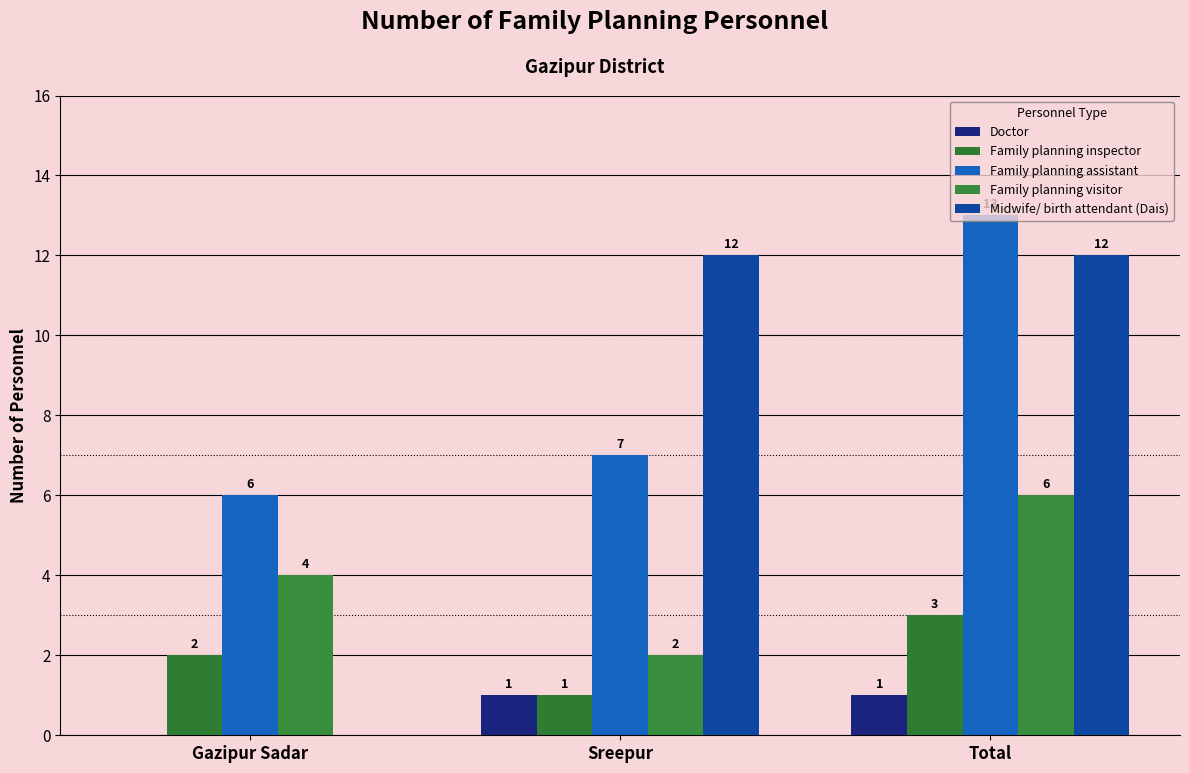

At how many categories does at least one series exceed 7?

2